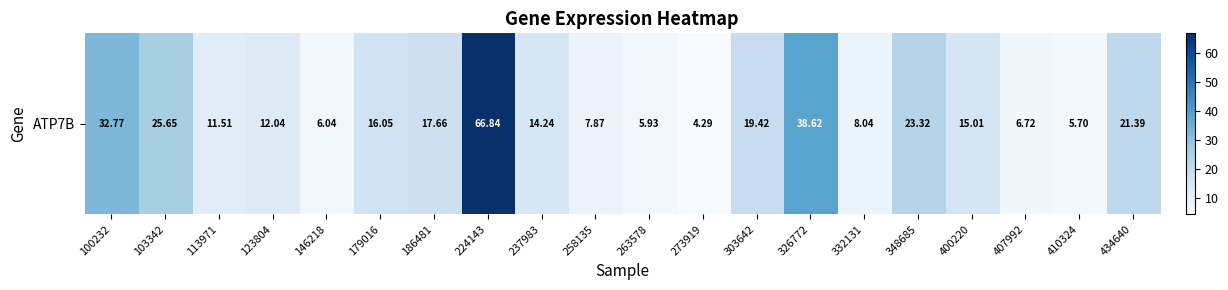

Reading right to left, extract all data points from this chart.

21.4	5.7	6.7	15.0	23.3	8.0	38.6	19.4	4.3	5.9	7.9	14.2	66.8	17.7	16.1	6.0	12.0	11.5	25.6	32.8